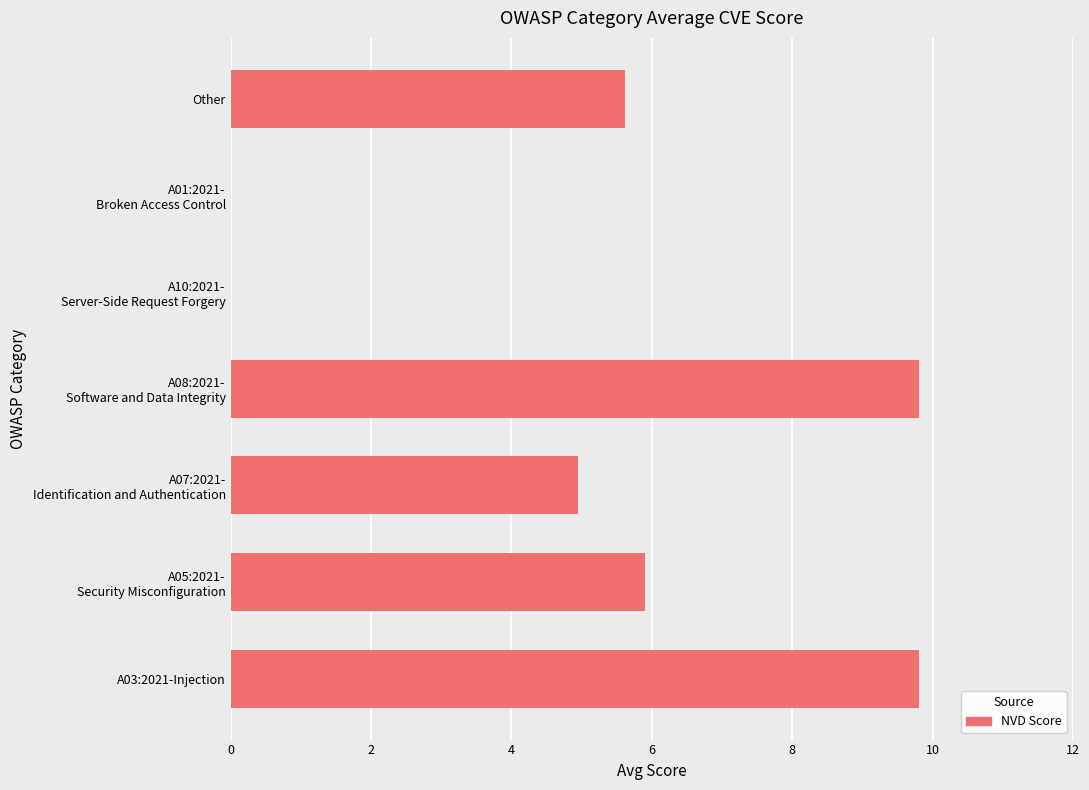

What is the change in value from A03:2021-Injection to Other?

-4.2